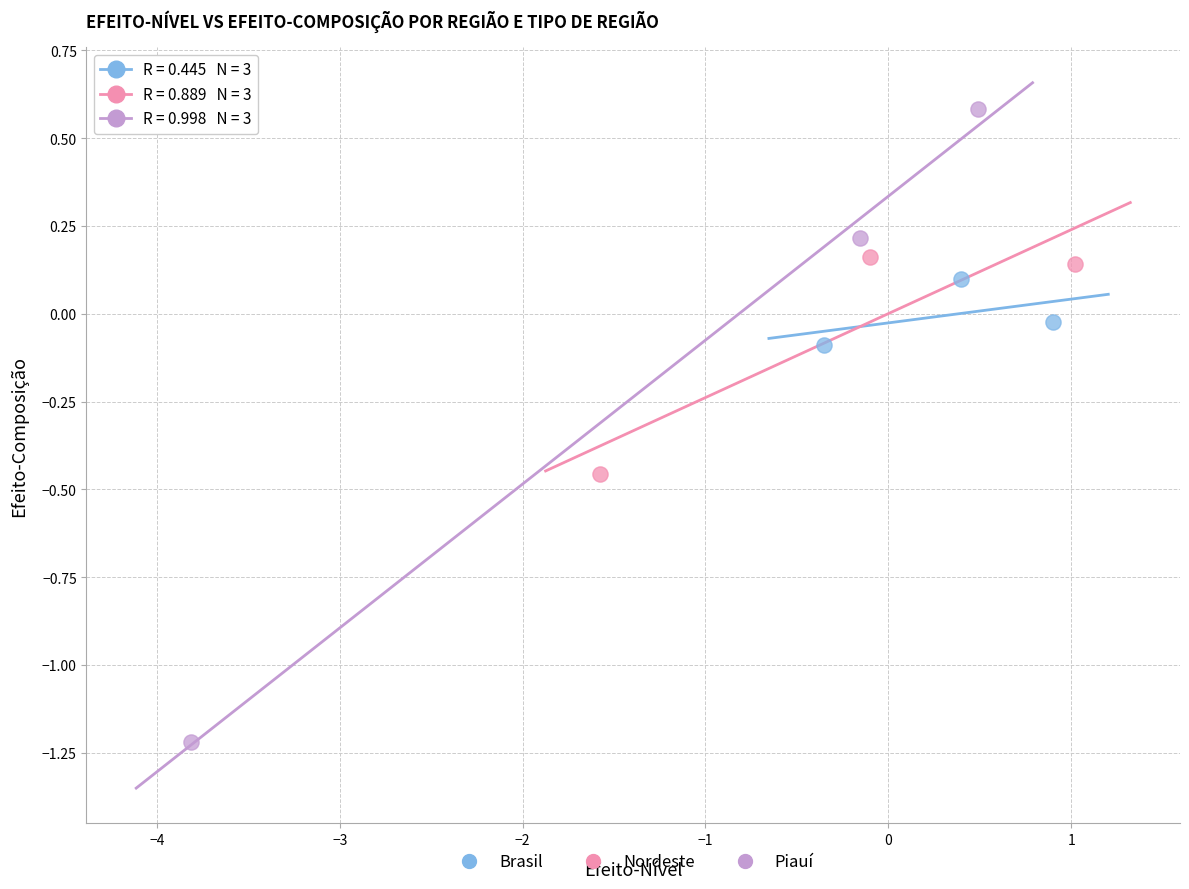

Which series reaches the minimum Y coordinate?

Piauí